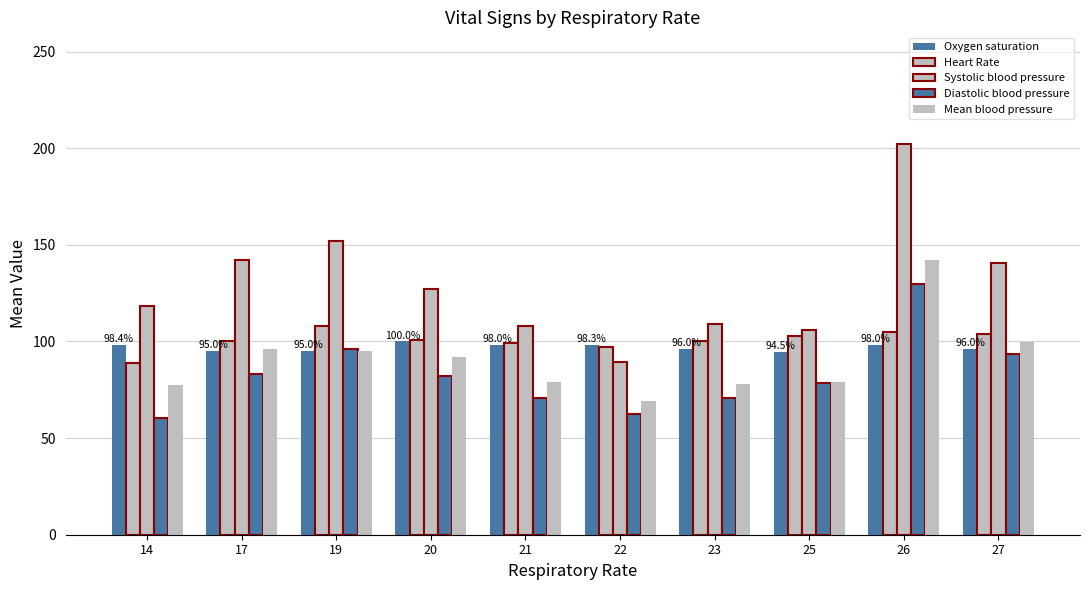

Does the chart contain stacked bars?

No